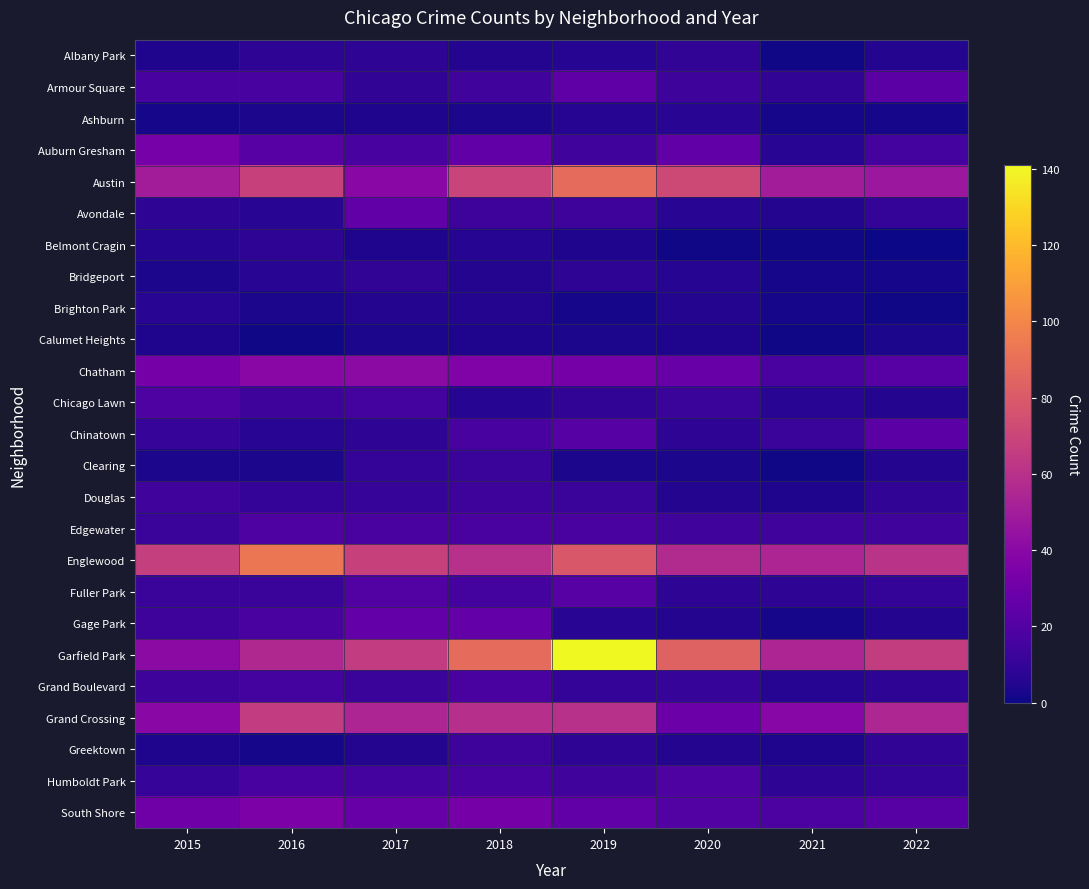

Reading left to right, what are all the values shown in this chart?

Albany Park: 2015=4	2016=8	2017=8	2018=5	2019=6	2020=9	2021=1	2022=5
Armour Square: 2015=16	2016=16	2017=9	2018=14	2019=24	2020=13	2021=9	2022=23
Ashburn: 2015=2	2016=3	2017=4	2018=3	2019=6	2020=7	2021=2	2022=2
Auburn Gresham: 2015=33	2016=22	2017=16	2018=25	2019=14	2020=25	2021=7	2022=15
Austin: 2015=50	2016=68	2017=40	2018=69	2019=88	2020=72	2021=50	2022=47
Avondale: 2015=8	2016=7	2017=25	2018=13	2019=13	2020=7	2021=5	2022=10
Belmont Cragin: 2015=6	2016=8	2017=4	2018=6	2019=4	2020=1	2021=1	2022=0
Bridgeport: 2015=3	2016=7	2017=9	2018=5	2019=8	2020=6	2021=2	2022=2
Brighton Park: 2015=7	2016=3	2017=5	2018=5	2019=2	2020=5	2021=2	2022=1
Calumet Heights: 2015=4	2016=1	2017=3	2018=4	2019=3	2020=4	2021=1	2022=3
Chatham: 2015=32	2016=40	2017=41	2018=36	2019=32	2020=27	2021=17	2022=22
Chicago Lawn: 2015=19	2016=13	2017=15	2018=6	2019=9	2020=12	2021=7	2022=5
Chinatown: 2015=11	2016=7	2017=8	2018=16	2019=21	2020=8	2021=12	2022=23
Clearing: 2015=3	2016=3	2017=10	2018=12	2019=3	2020=3	2021=1	2022=5
Douglas: 2015=14	2016=10	2017=11	2018=13	2019=12	2020=5	2021=4	2022=9
Edgewater: 2015=12	2016=19	2017=17	2018=17	2019=17	2020=14	2021=14	2022=14
Englewood: 2015=67	2016=93	2017=68	2018=60	2019=79	2020=57	2021=54	2022=61
Fuller Park: 2015=12	2016=12	2017=20	2018=15	2019=22	2020=8	2021=8	2022=10
Gage Park: 2015=13	2016=17	2017=26	2018=26	2019=7	2020=5	2021=2	2022=5
Garfield Park: 2015=41	2016=56	2017=65	2018=88	2019=141	2020=84	2021=54	2022=66
Grand Boulevard: 2015=13	2016=15	2017=12	2018=17	2019=10	2020=11	2021=6	2022=8
Grand Crossing: 2015=40	2016=65	2017=54	2018=59	2019=60	2020=29	2021=39	2022=55
Greektown: 2015=4	2016=2	2017=5	2018=13	2019=8	2020=5	2021=4	2022=9
Humboldt Park: 2015=11	2016=16	2017=15	2018=16	2019=14	2020=19	2021=8	2022=10
South Shore: 2015=30	2016=35	2017=28	2018=32	2019=25	2020=20	2021=18	2022=22